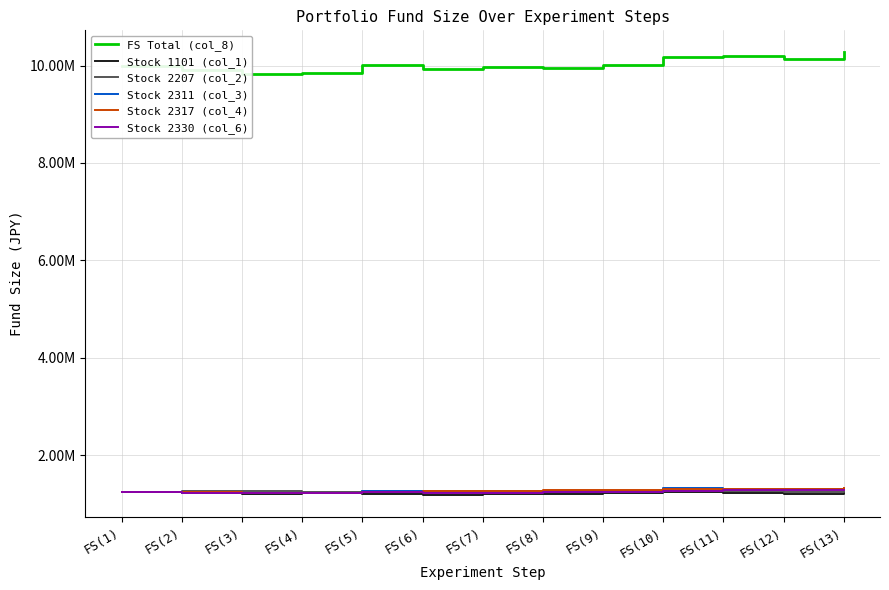

Which category has the highest value across all series?

FS(13)